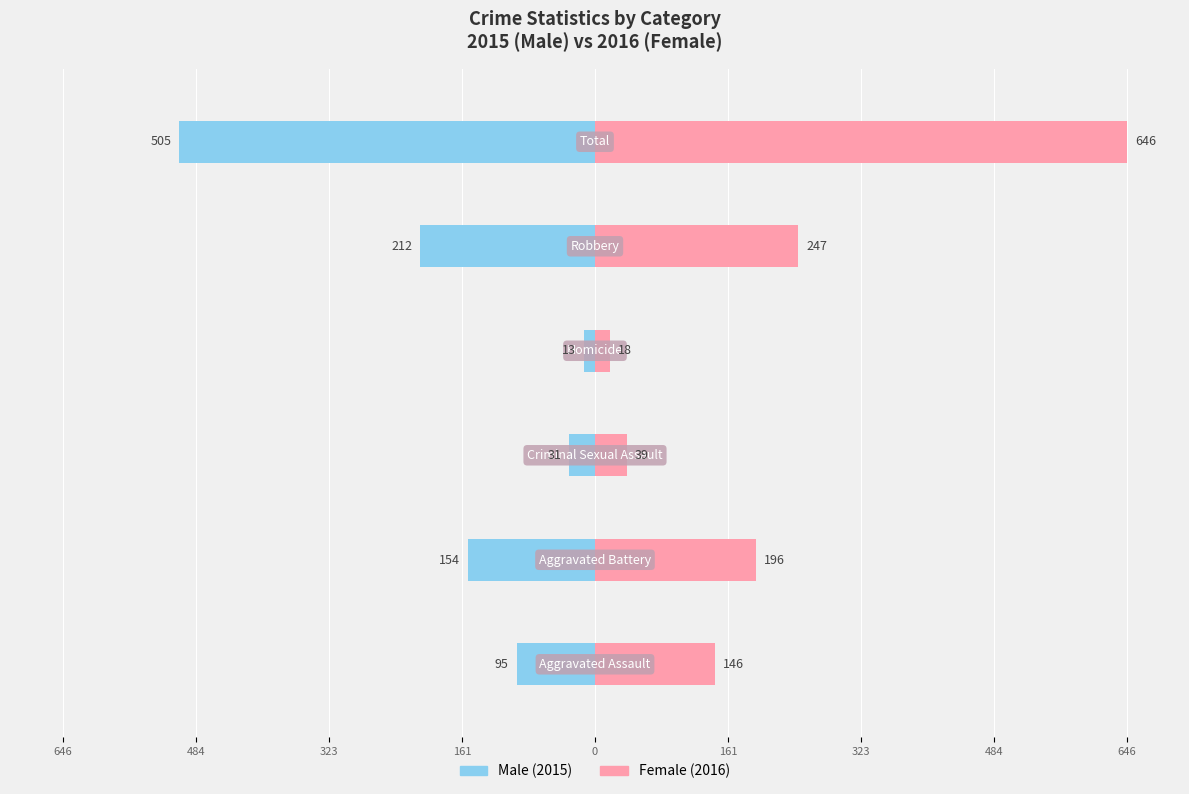

Does the chart contain stacked bars?

No